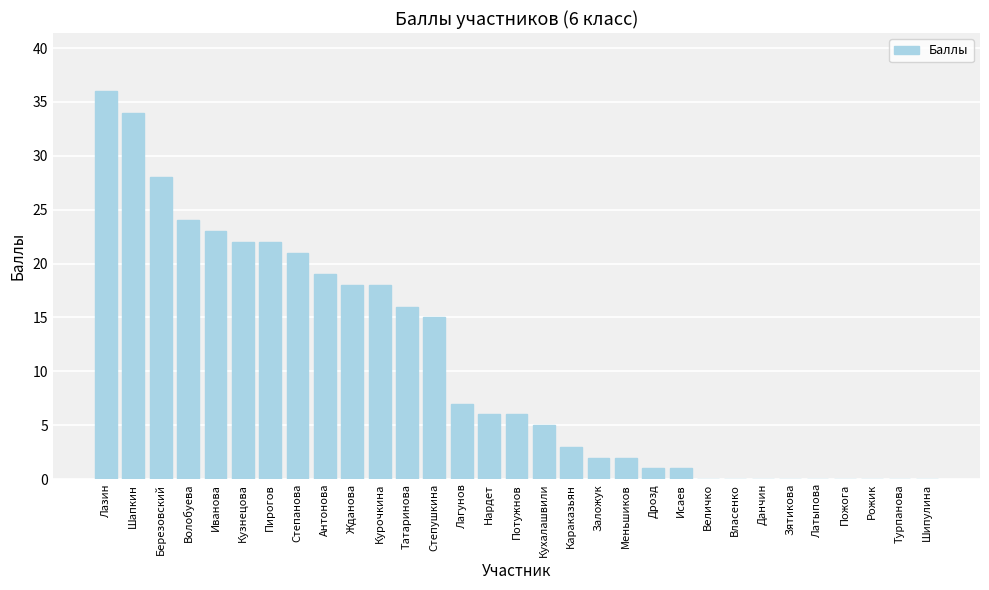

Reading left to right, what are all the values shown in this chart?

Лазин=36	Шапкин=34	Березовский=28	Волобуева=24	Иванова=23	Кузнецова=22	Пирогов=22	Степанова=21	Антонова=19	Жданова=18	Курочкина=18	Татаринова=16	Степушкина=15	Лагунов=7	Нардет=6	Потужнов=6	Кухалашвили=5	Караказьян=3	Заложук=2	Меньшиков=2	Дрозд=1	Исаев=1	Величко=0	Власенко=0	Данчин=0	Зятикова=0	Латыпова=0	Пожога=0	Рожик=0	Турпанова=0	Шипулина=0